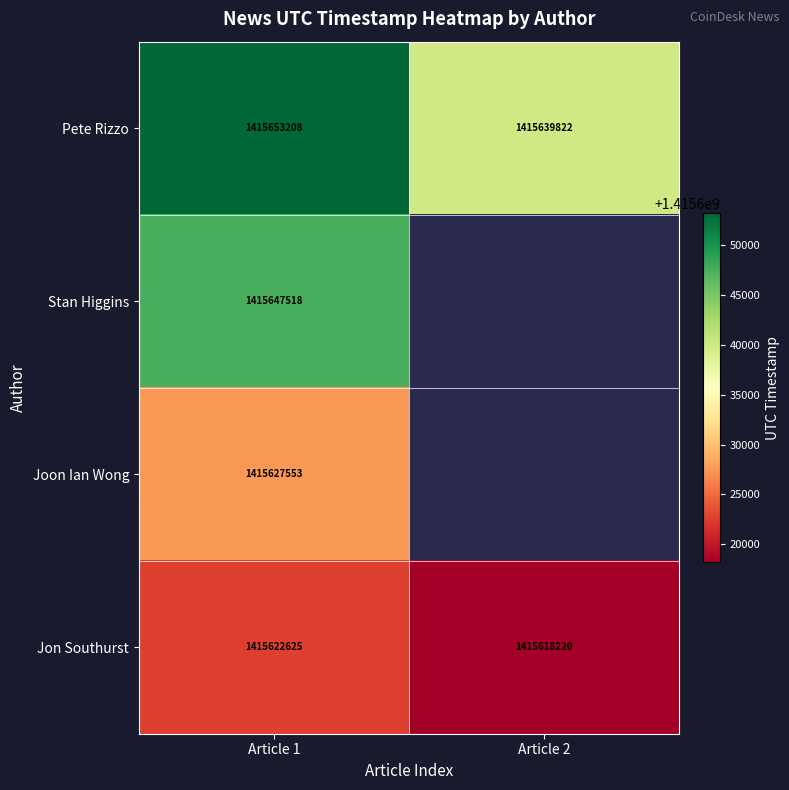

Count the Jon Southurst values in the range 1415618220 to 1415622625.

2